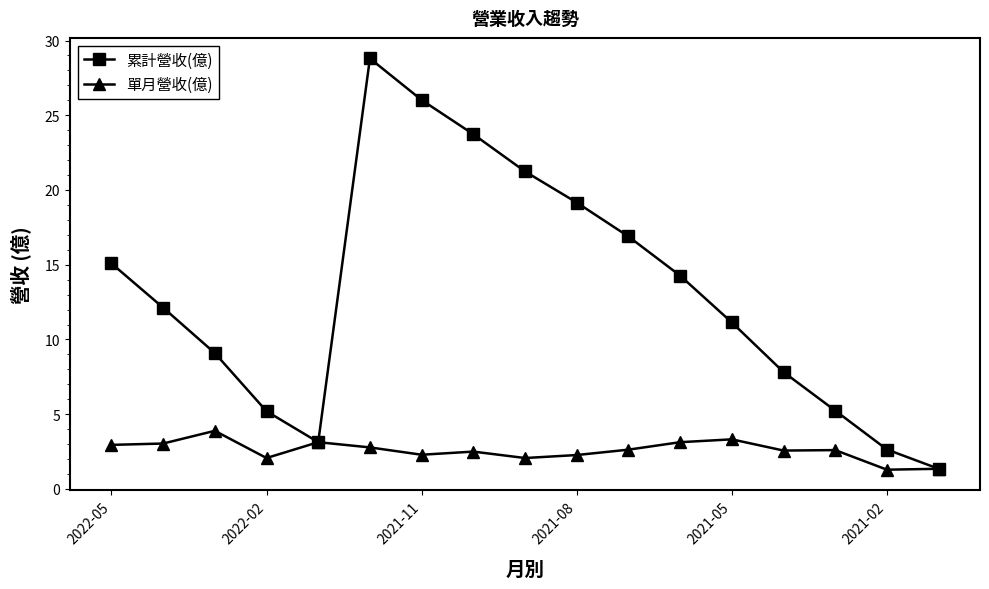

Which series has the largest total across all categories?

累計營收(億)